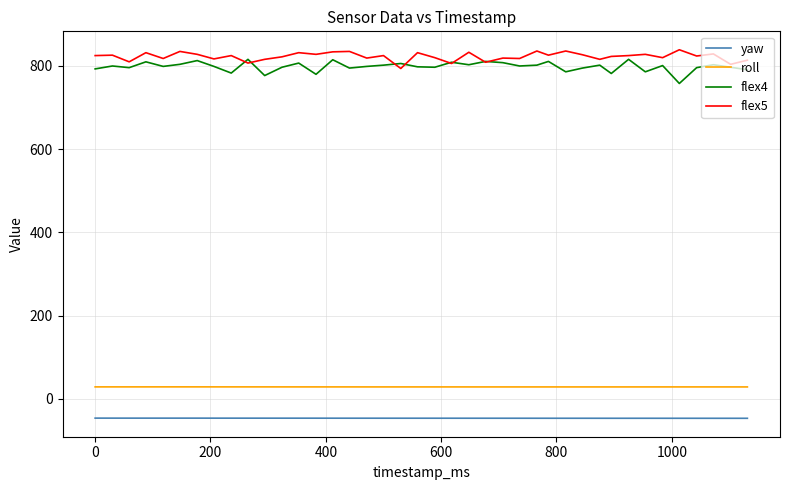

What is the minimum value shown in the chart?

-46.5